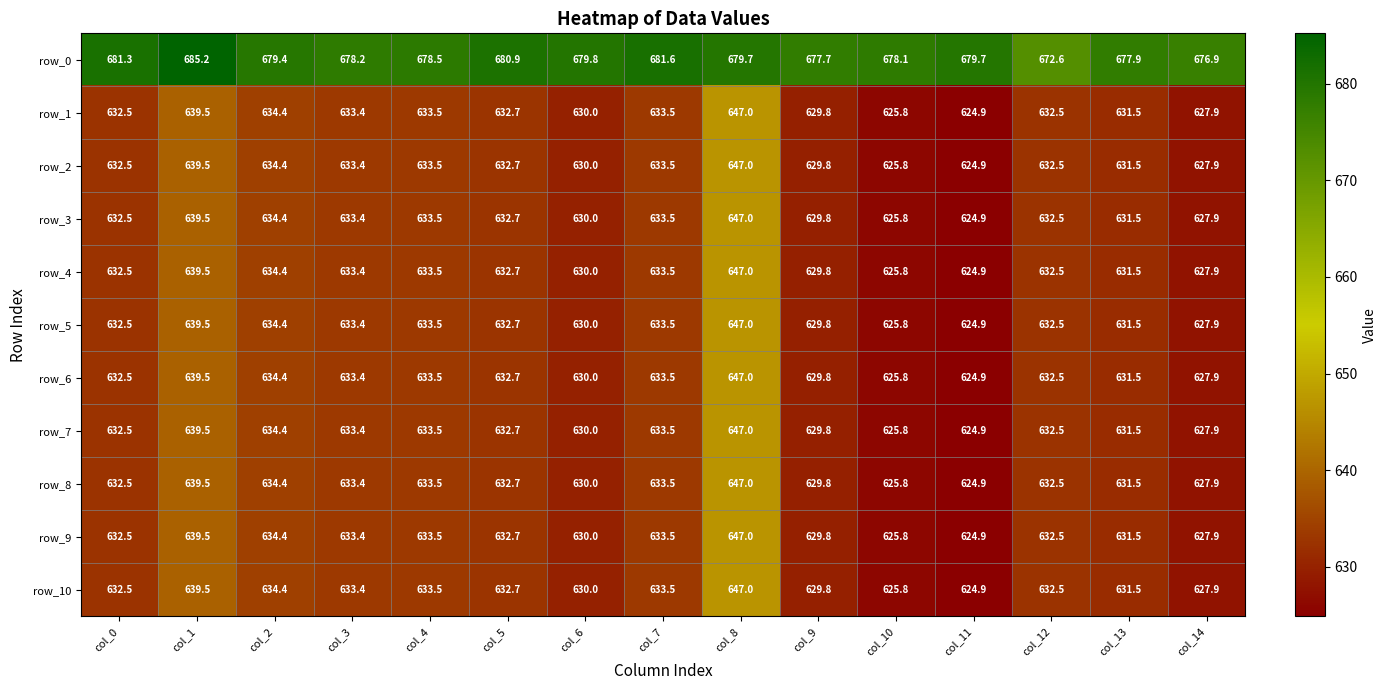

At which label does row_3 reach its peak?

col_8